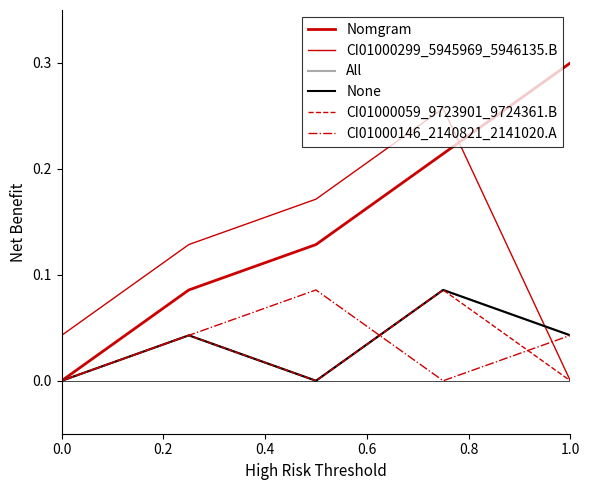

List the series in order of their peak value, lowest first.

All, None, CI01000059_9723901_9724361.B, CI01000146_2140821_2141020.A, CI01000299_5945969_5946135.B, Nomgram